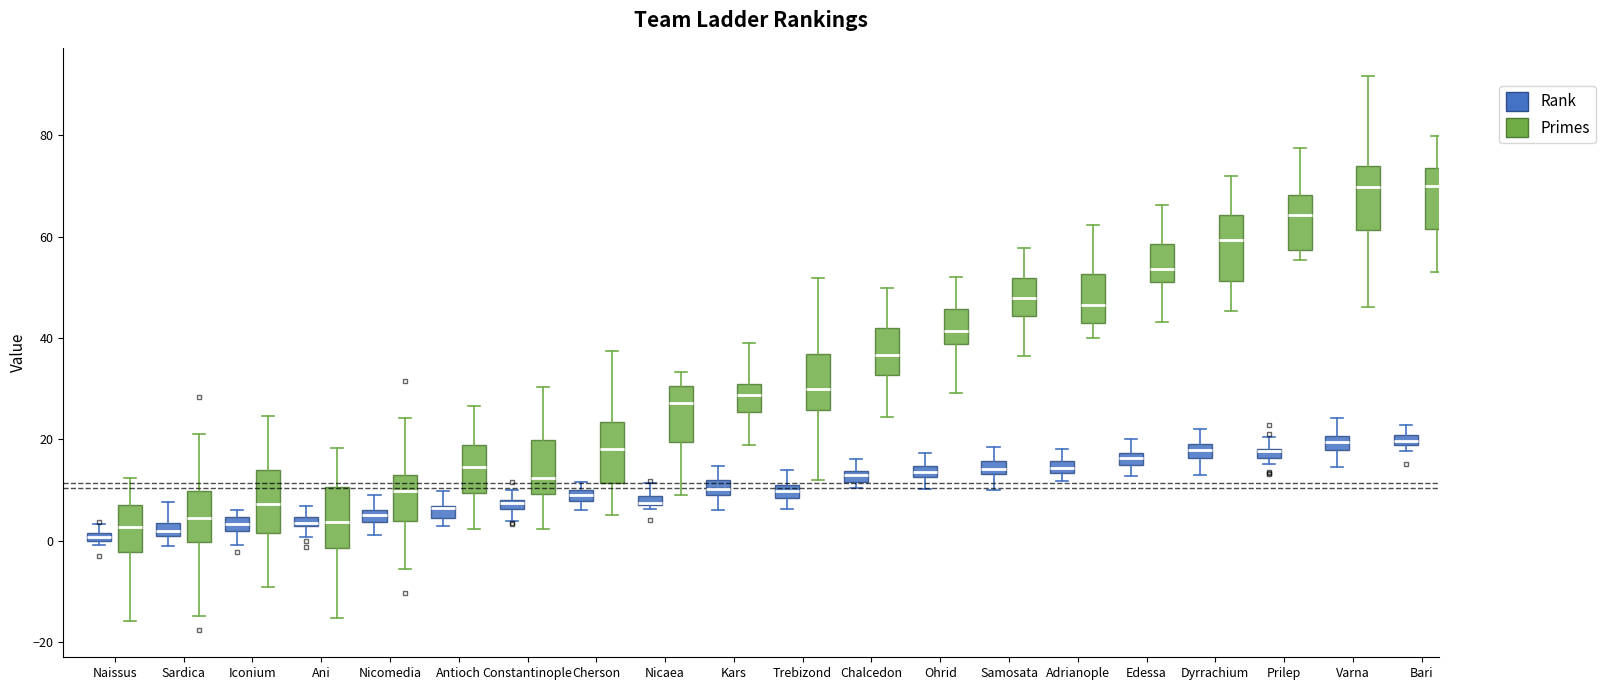

Where is the upper edge of the box for Constantinople (Rank) on the y-axis? The values are not printed on the chart, so give them approximately, as read against the axis.

8